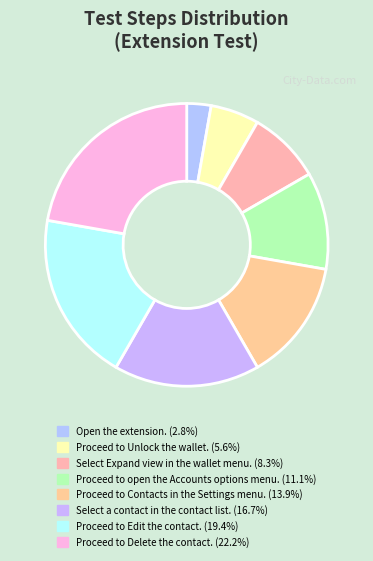

Is it true that Proceed to Edit the contact. is 19% of the pie?

True